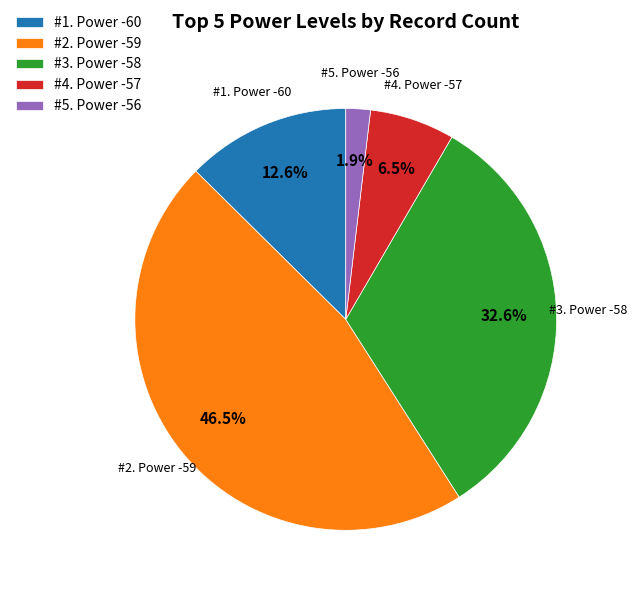

Rank the categories by value from highest to lowest.

#2. Power -59, #3. Power -58, #1. Power -60, #4. Power -57, #5. Power -56